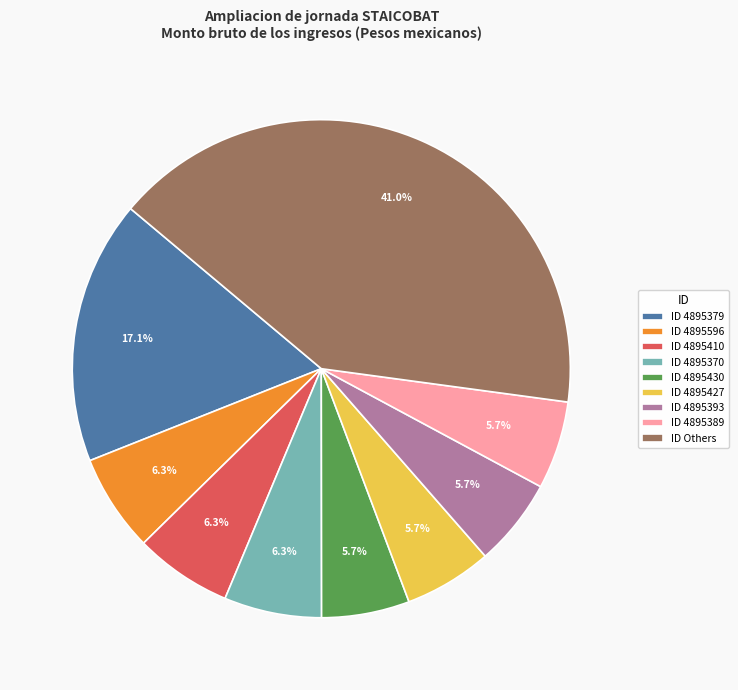

How many segments does this pie chart have?

9